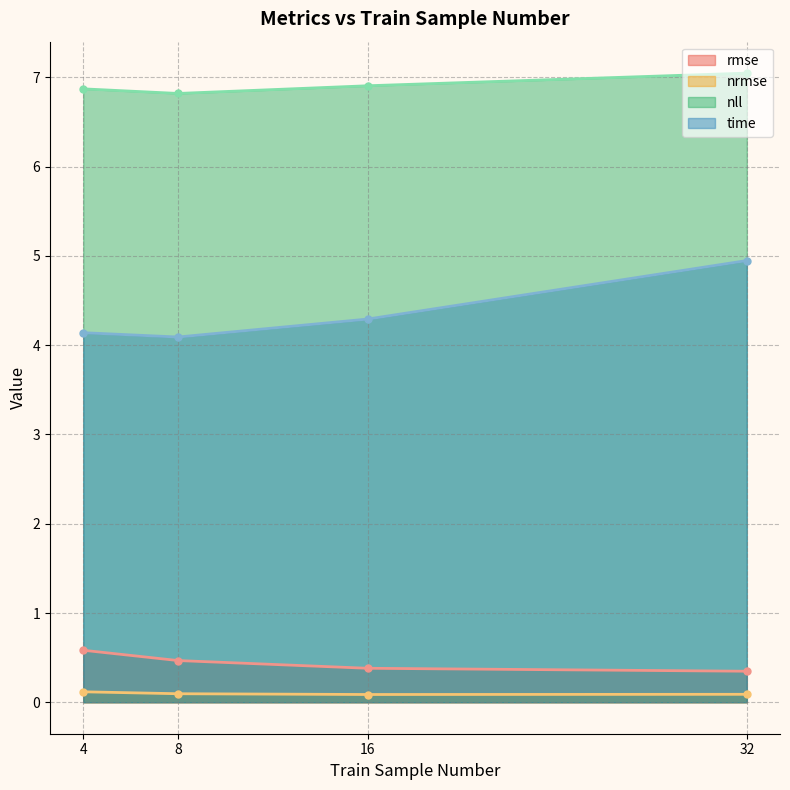

List the series in order of their peak value, highest first.

nll (line), time (line), rmse (line), nrmse (line)